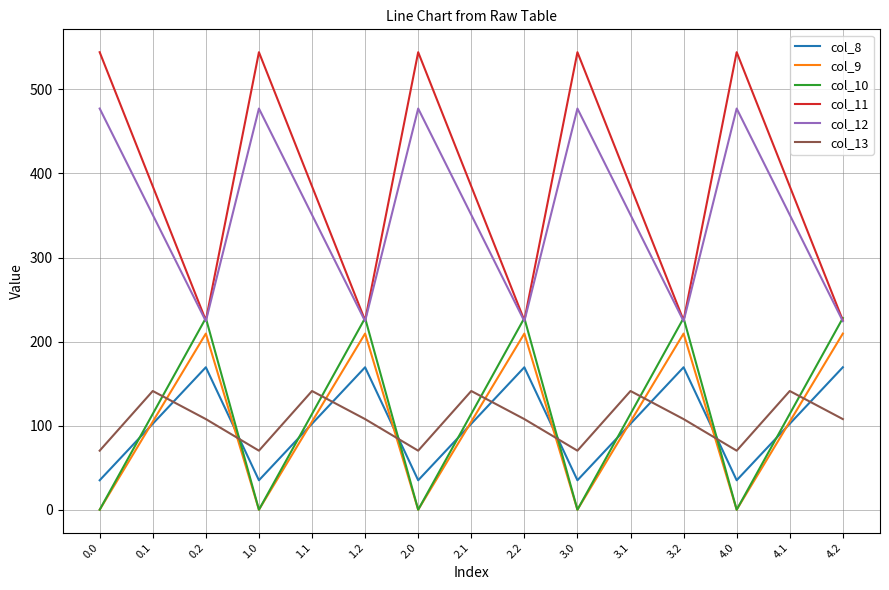

Reading right to left, transcribe all the data shown in this chart.

col_8: 169.5	102.3	35.0	169.5	102.3	35.0	169.5	102.3	35.0	169.5	102.3	35.0	169.5	102.3	35.0
col_9: 209.6	104.8	0.0	209.6	104.8	0.0	209.6	104.8	0.0	209.6	104.8	0.0	209.6	104.8	0.0
col_10: 228.0	114.0	0.0	228.0	114.0	0.0	228.0	114.0	0.0	228.0	114.0	0.0	228.0	114.0	0.0
col_11: 225.2	384.7	544.3	225.2	384.7	544.3	225.2	384.7	544.3	225.2	384.7	544.3	225.2	384.7	544.3
col_12: 224.3	350.8	477.2	224.3	350.8	477.2	224.3	350.8	477.2	224.3	350.8	477.2	224.3	350.8	477.2
col_13: 107.8	141.2	70.2	107.8	141.2	70.2	107.8	141.2	70.2	107.8	141.2	70.2	107.8	141.2	70.2